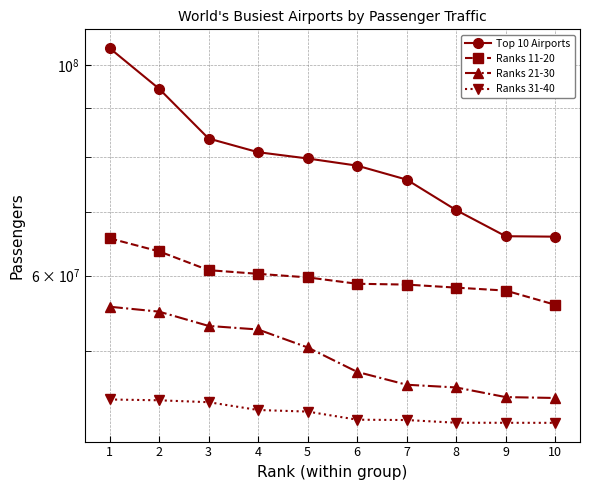

Is the value of Ranks 11-20 at 2 greater than the value of Ranks 21-30 at 8?

Yes